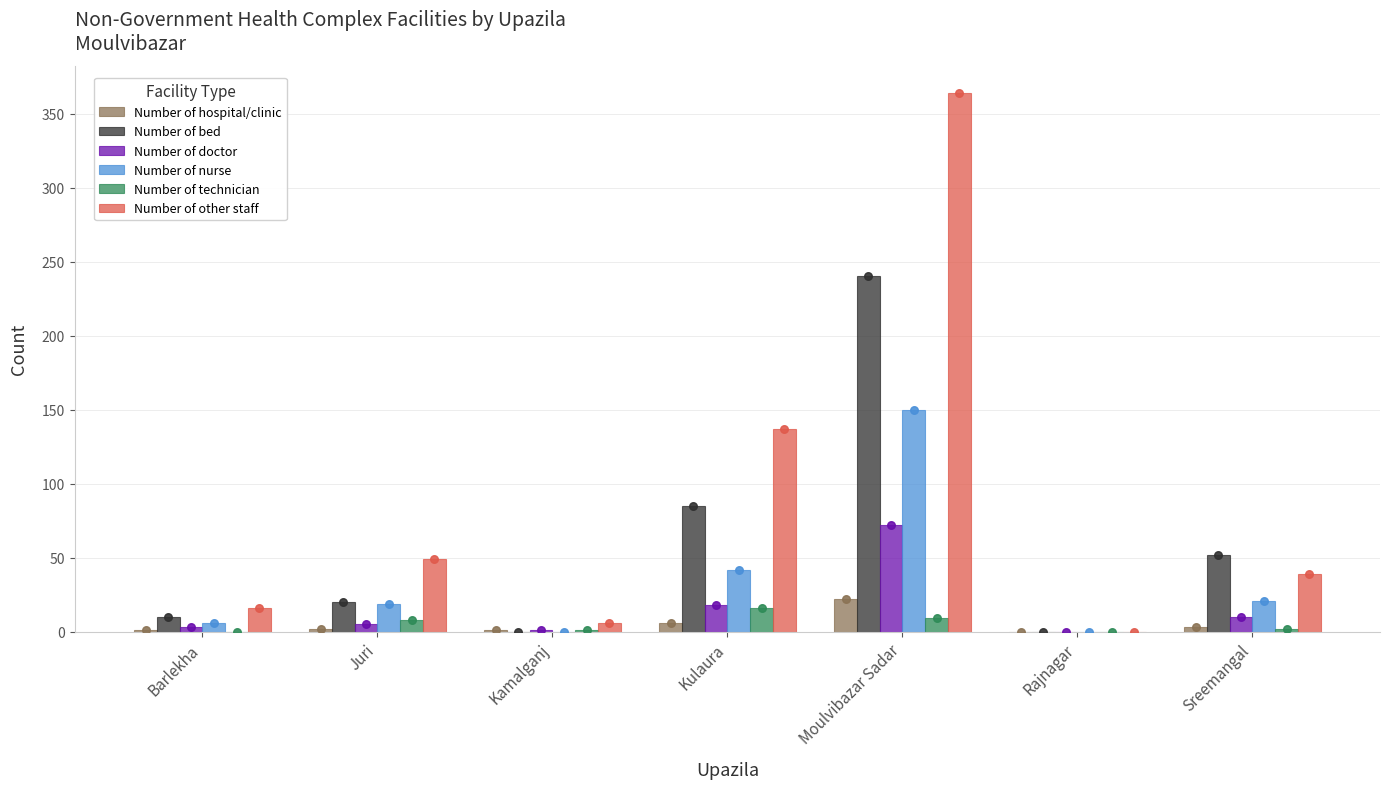

Which series has the largest total across all categories?

Number of other staff